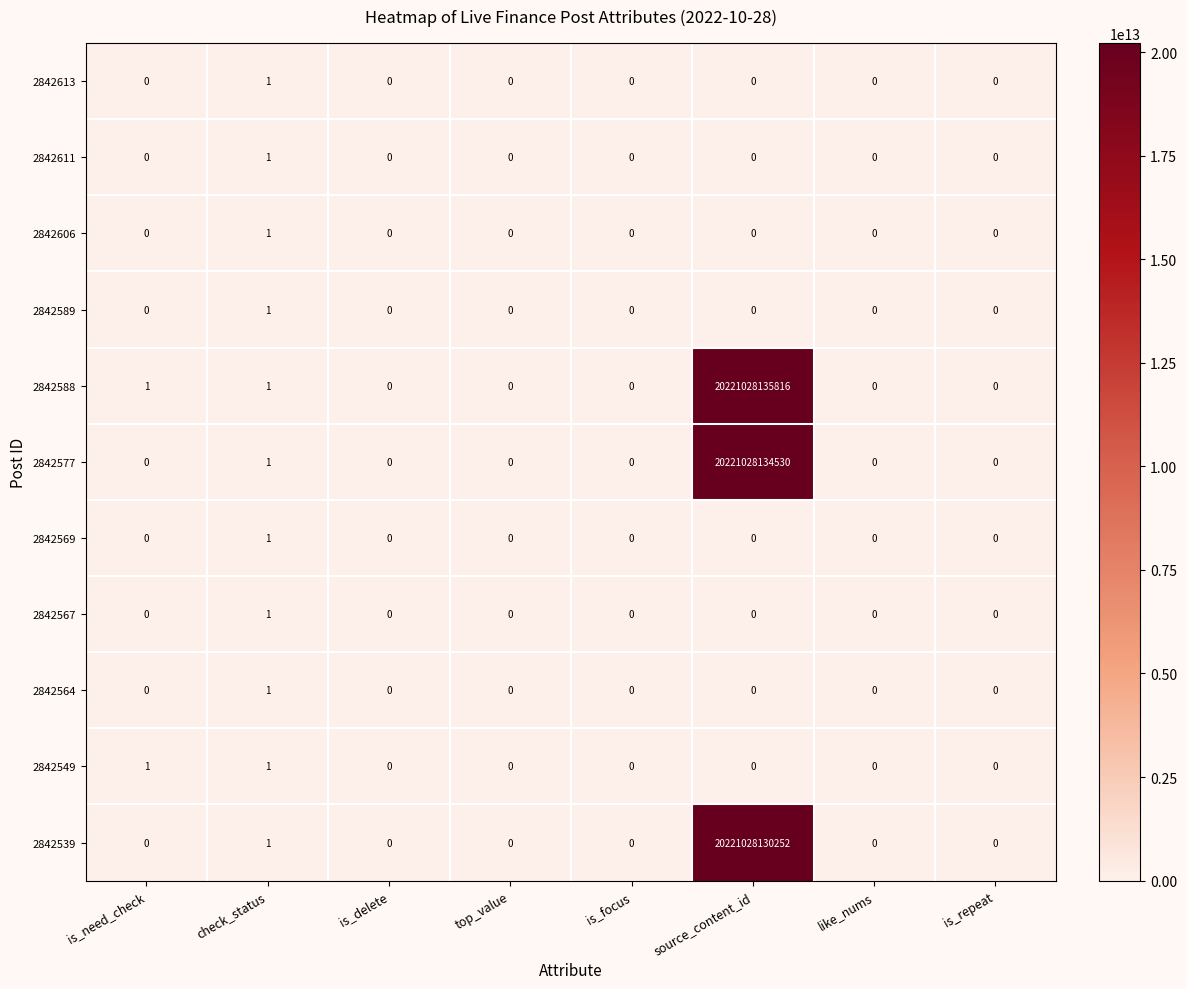

How many positive values does the 2842569 series have?

1